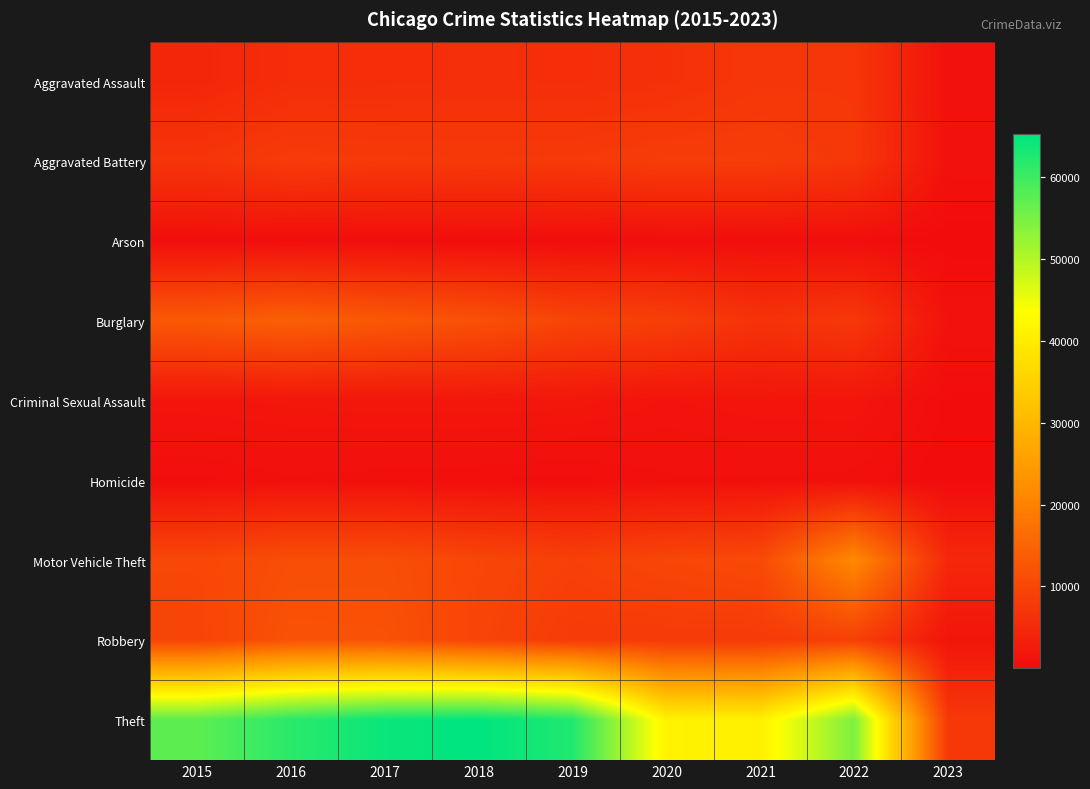

What is the minimum value shown in the chart?

78